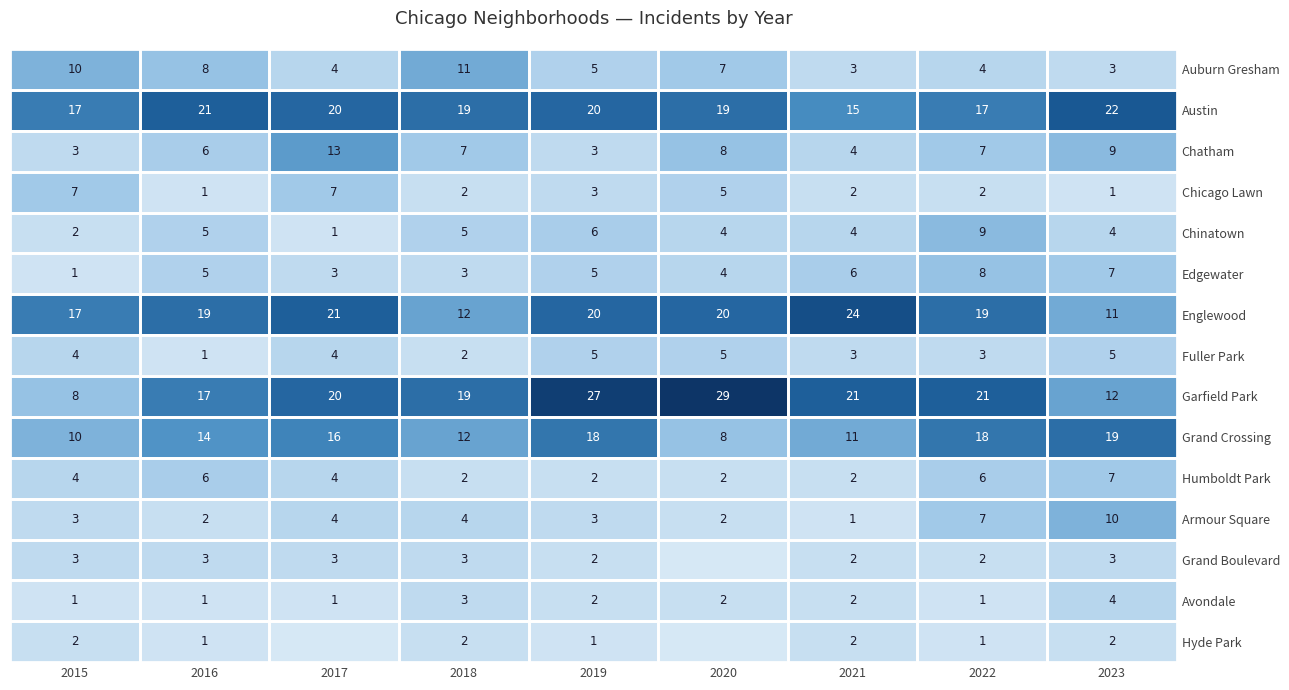

At which label does Auburn Gresham reach its peak?

2018